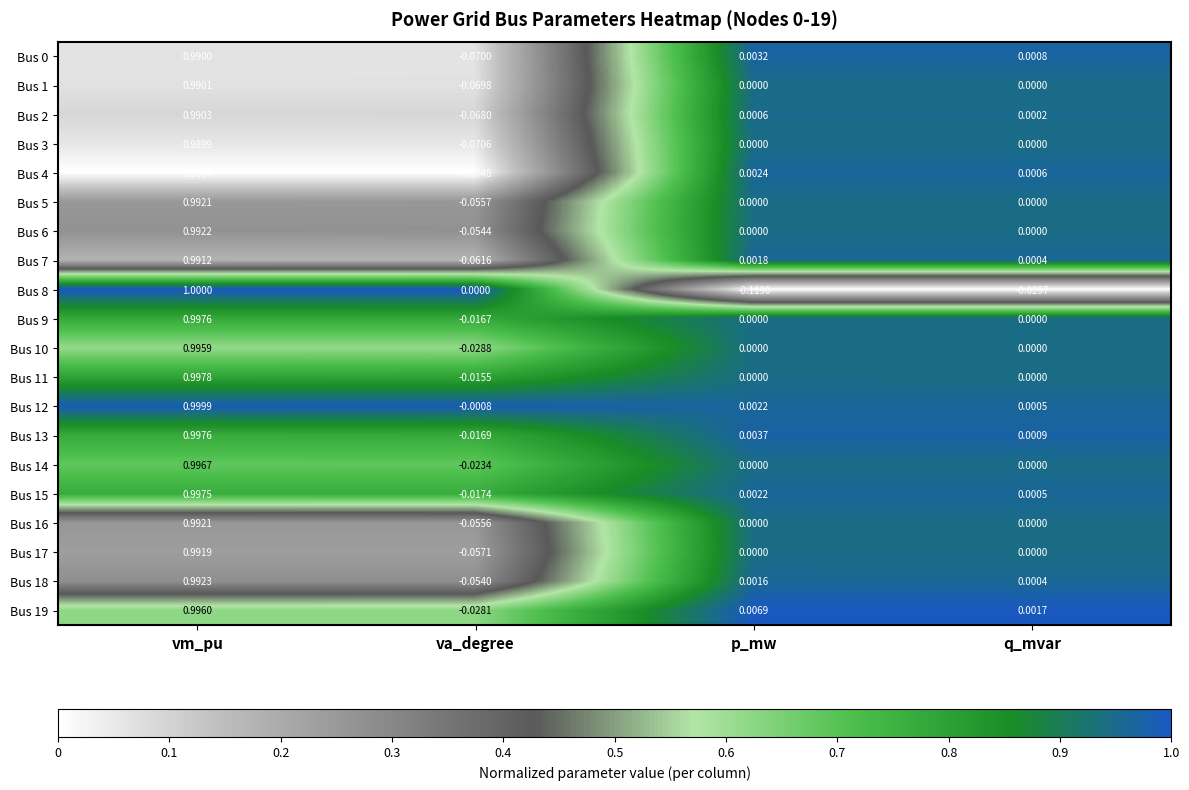

List the labels in order of Bus 0 value, largest first.

vm_pu, p_mw, q_mvar, va_degree